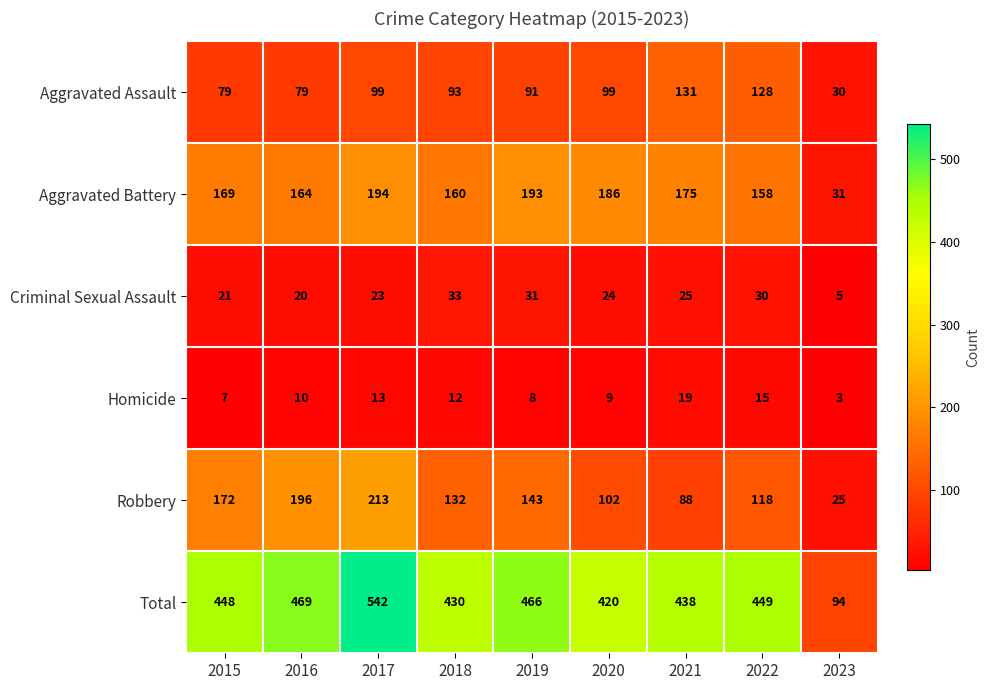

What is the difference between the Aggravated Assault values at 2017 and 2016?

20